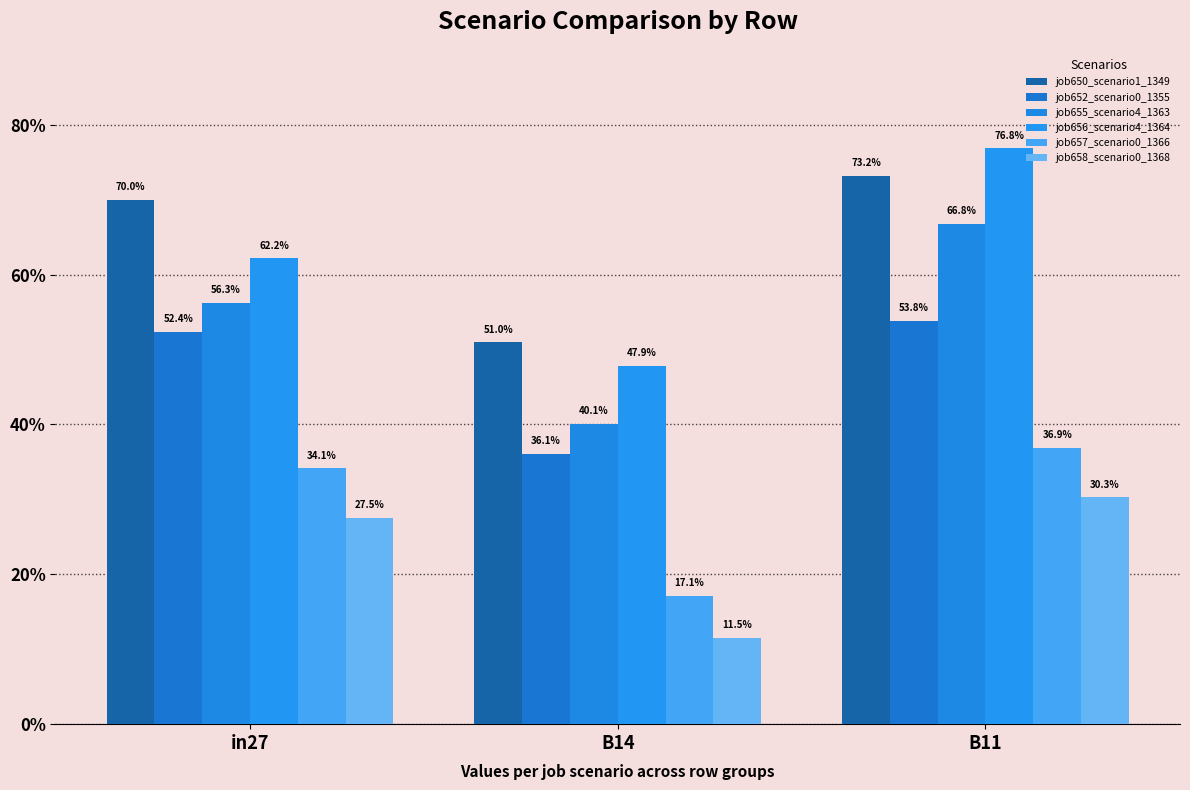

Rank the series by their maximum value, from highest to lowest.

job656_scenario4_1364, job650_scenario1_1349, job655_scenario4_1363, job652_scenario0_1355, job657_scenario0_1366, job658_scenario0_1368